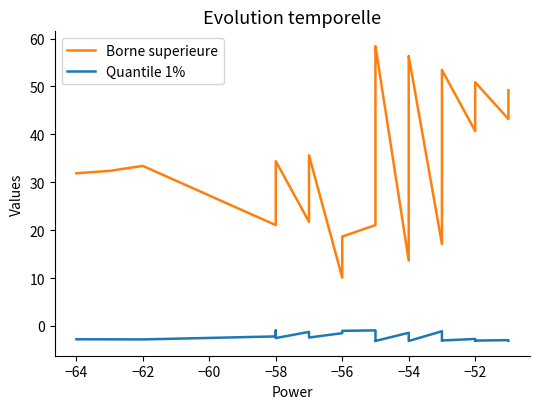

How many data points in Quantile 1% are less than -2?

32